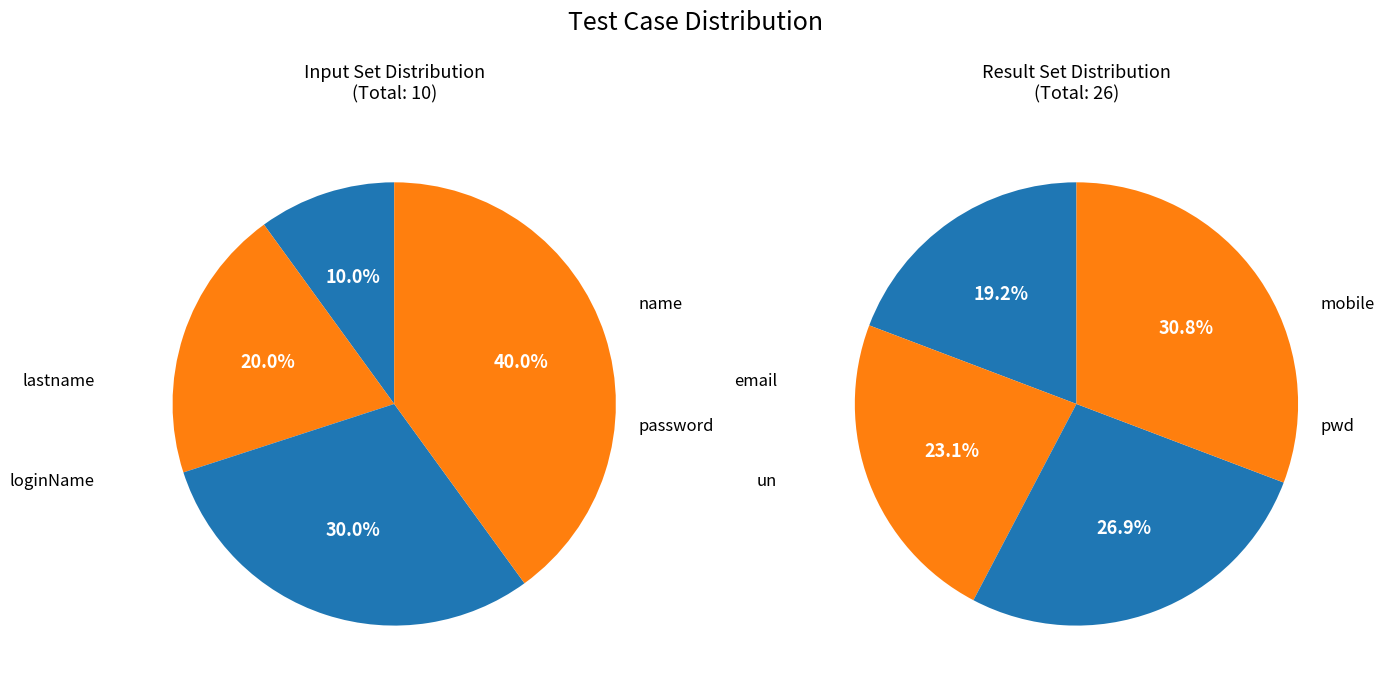

Does pwd account for over 50% of the chart?

No